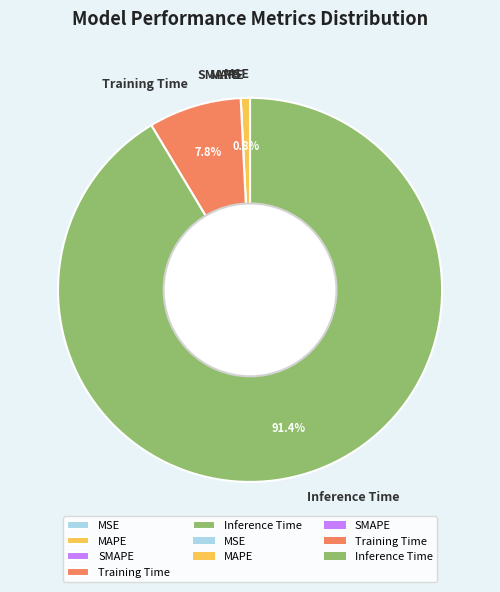

Does Inference Time account for over 50% of the chart?

Yes